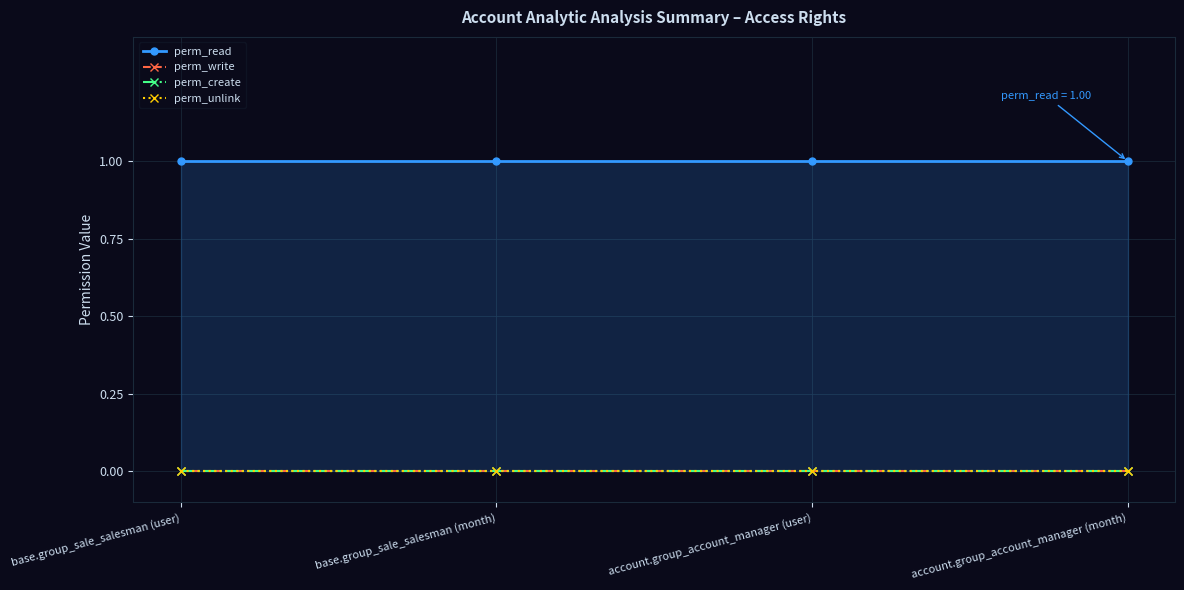

What is the label of the 1st point from the right?

account.group_account_manager (month)